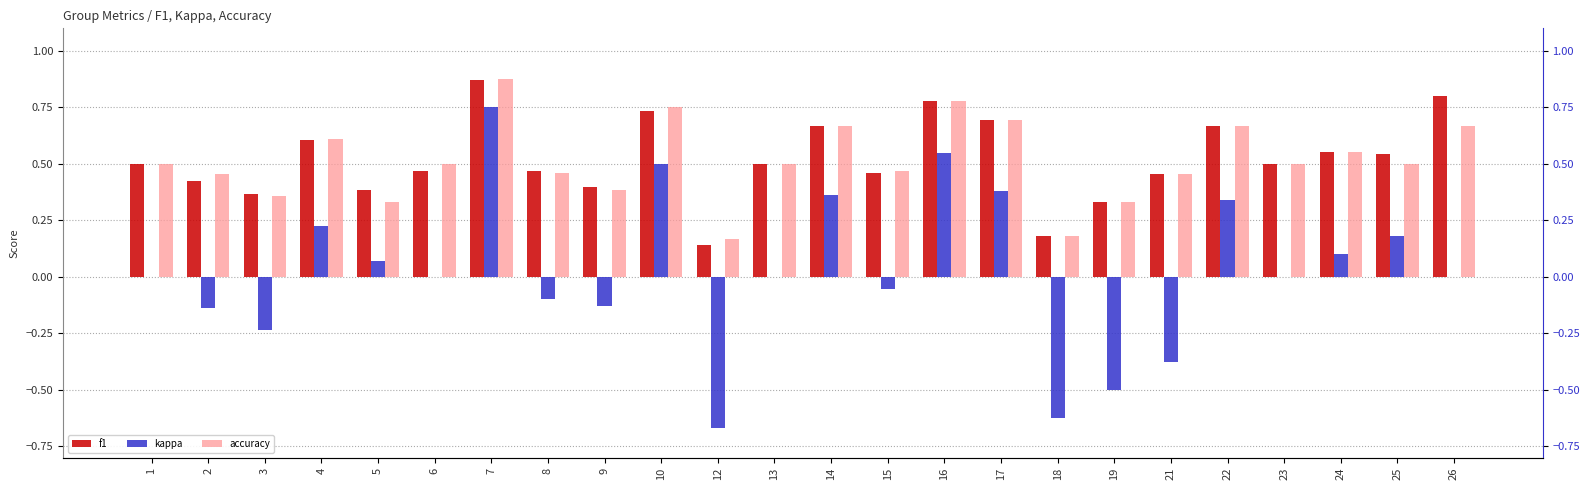

Reading right to left, list all the values displayed in this chart.

f1: 0.8	0.5	0.6	0.5	0.7	0.5	0.3	0.2	0.7	0.8	0.5	0.7	0.5	0.1	0.7	0.4	0.5	0.9	0.5	0.4	0.6	0.4	0.4	0.5
kappa: 0.0	0.2	0.1	0.0	0.3	-0.4	-0.5	-0.6	0.4	0.6	-0.1	0.4	0.0	-0.7	0.5	-0.1	-0.1	0.8	0.0	0.1	0.2	-0.2	-0.1	0.0
accuracy: 0.7	0.5	0.6	0.5	0.7	0.5	0.3	0.2	0.7	0.8	0.5	0.7	0.5	0.2	0.8	0.4	0.5	0.9	0.5	0.3	0.6	0.4	0.5	0.5